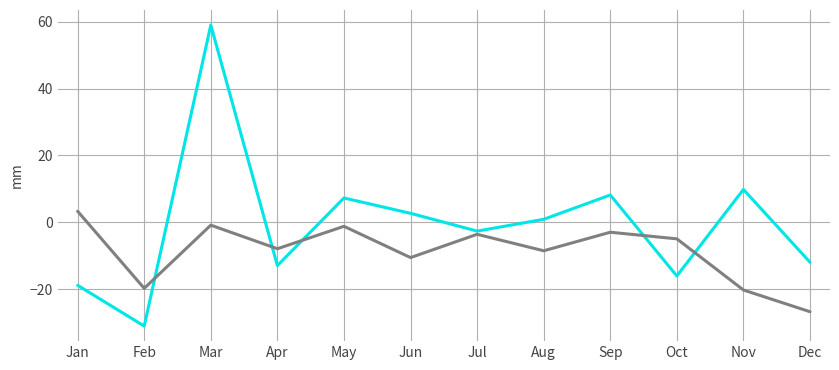

What is the spread (max minus min) of values at Nov?

30.1